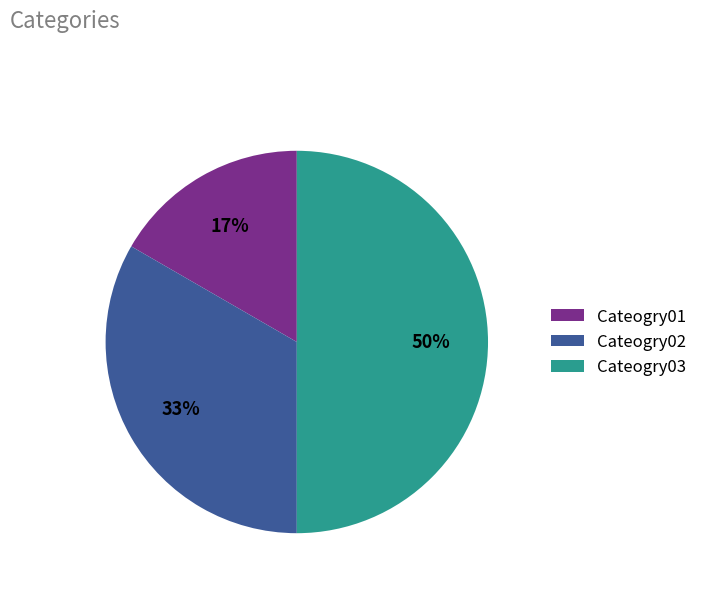

What is the ratio of the value at Cateogry01 to the value at Cateogry02?

0.5